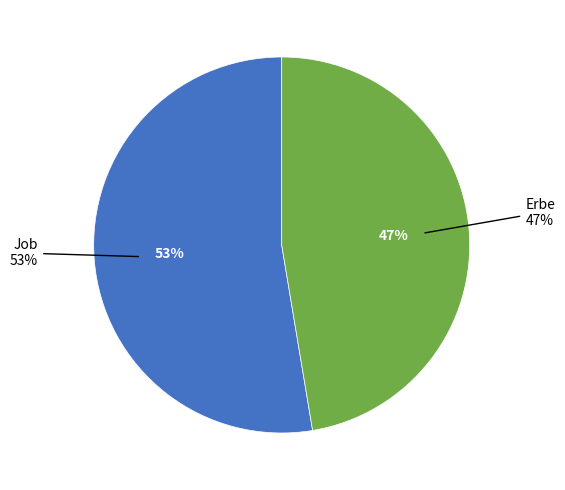

True or false: Job accounts for 53% of the total.

True